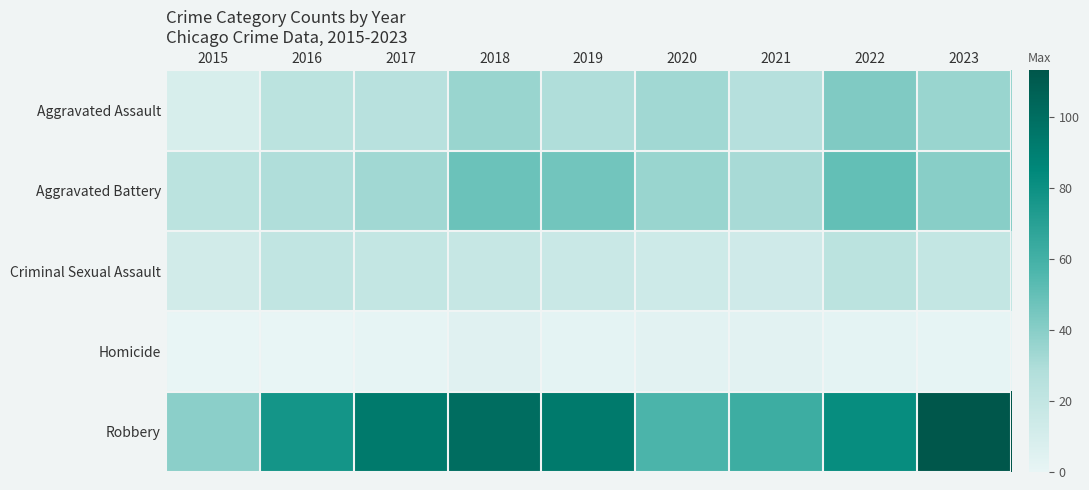

Which series has the largest total across all categories?

Robbery